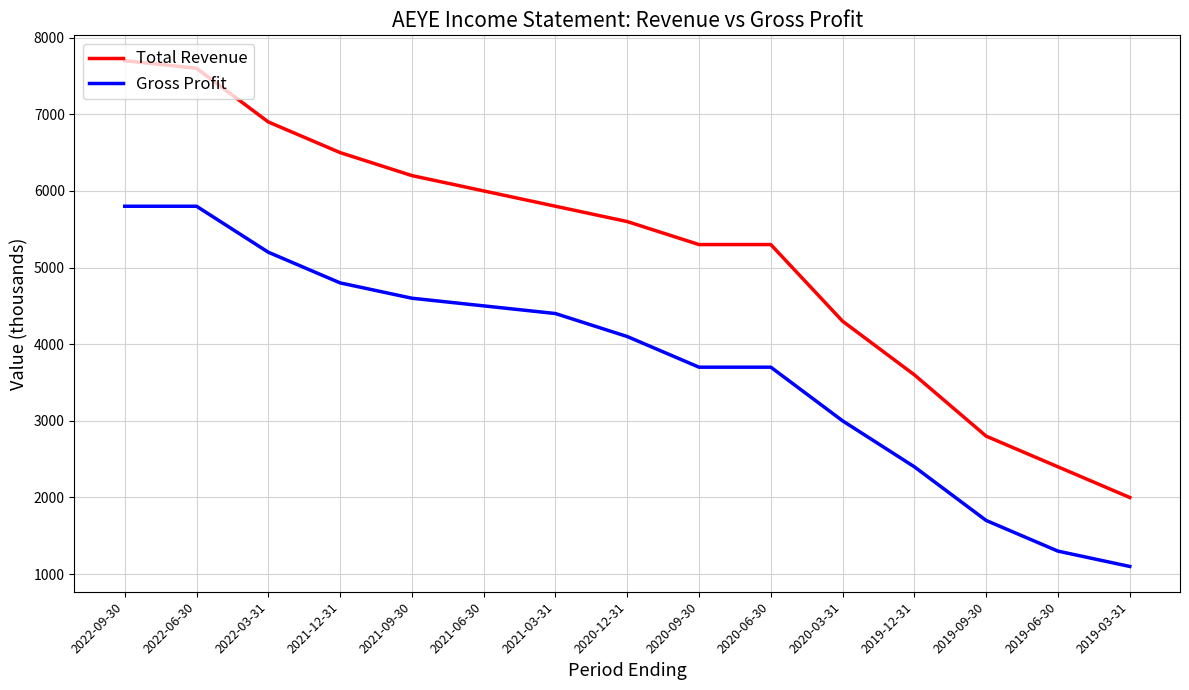

Does the chart display data point markers on the line(s)?

No